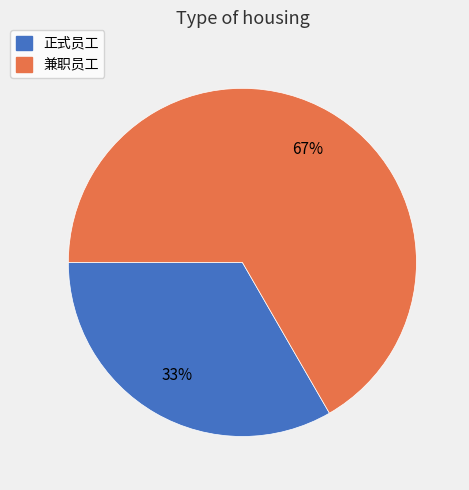

Is there any slice that represents more than half of the pie?

Yes